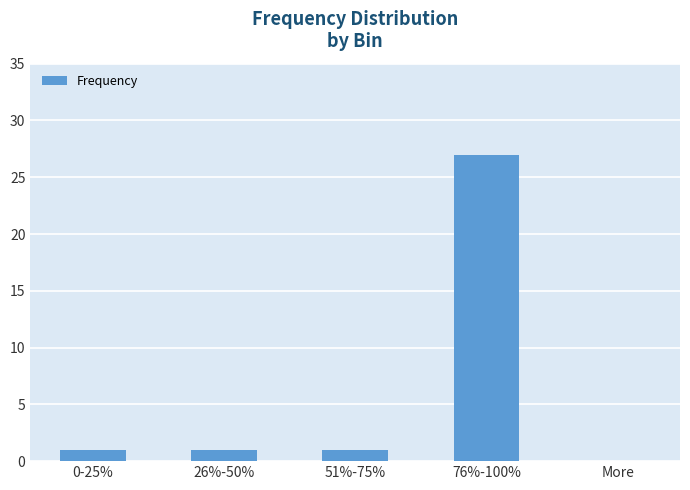

The value at 76%-100% is 13. True or false?

False